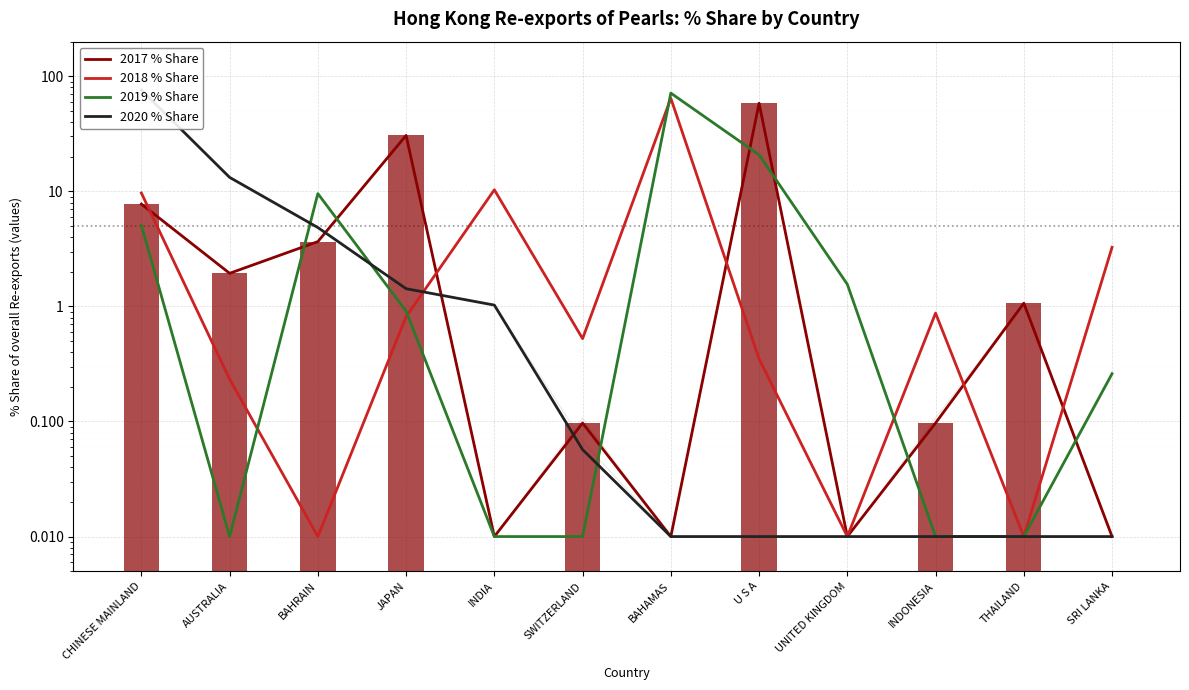

What is the difference between the highest and lowest values at BAHRAIN?

9.6